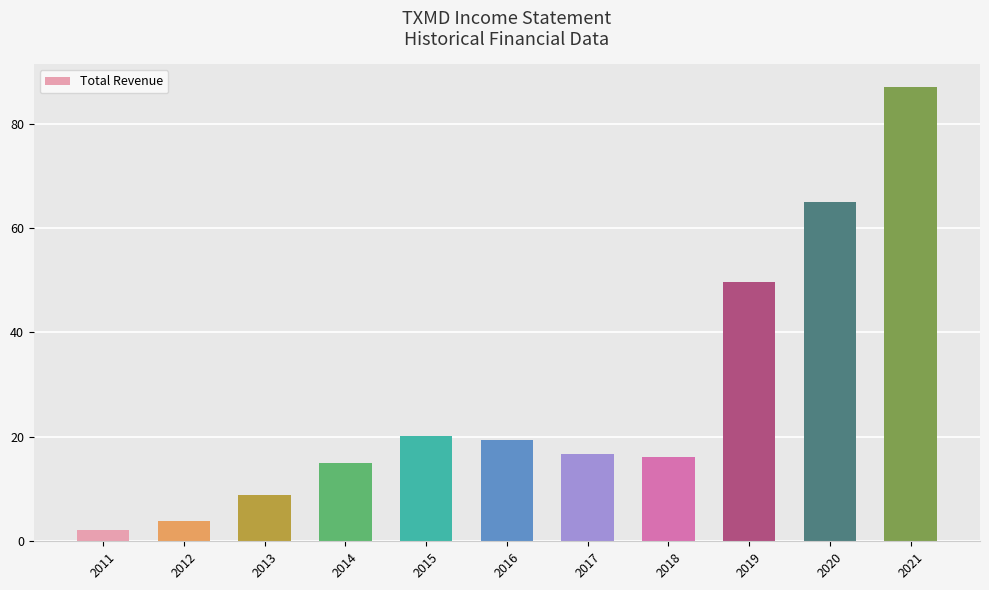

At which label is the value closest to 44550?

2019